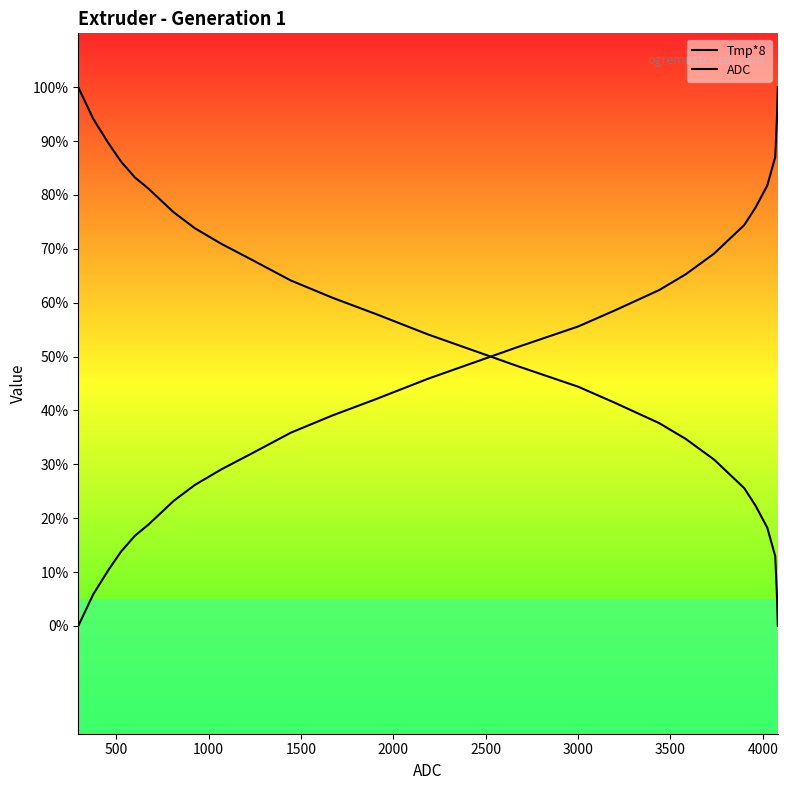

Which series has the largest total across all categories?

Tmp*8